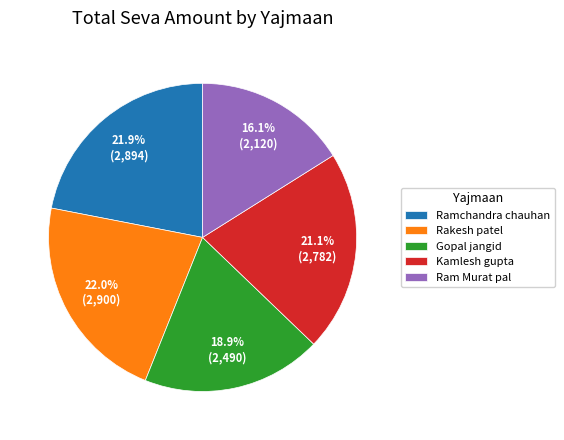

To the nearest percent, what percentage of the pie is Kamlesh gupta?

21%